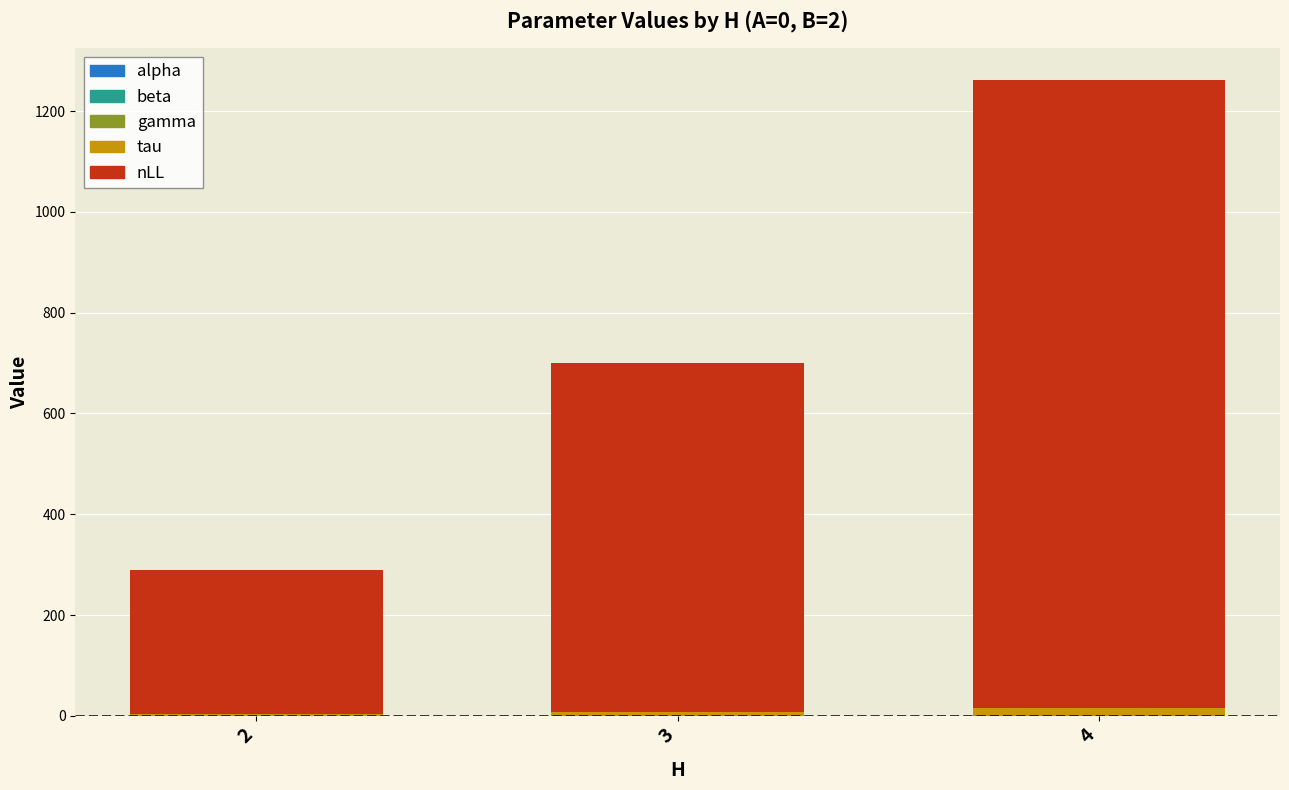

At which category is the sum across all series the highest?

4